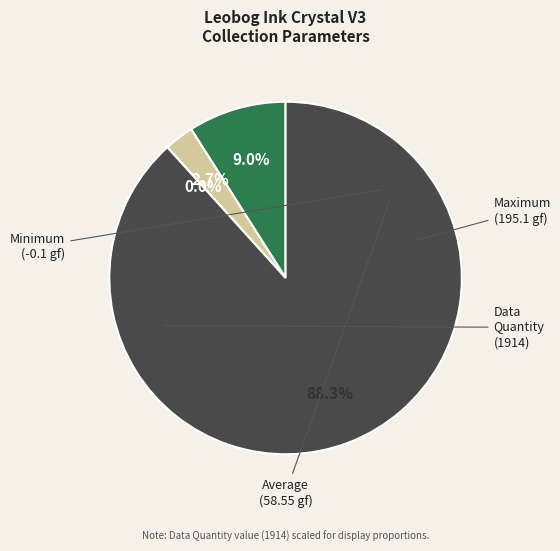

To the nearest percent, what percentage of the pie is Maximum?

9%